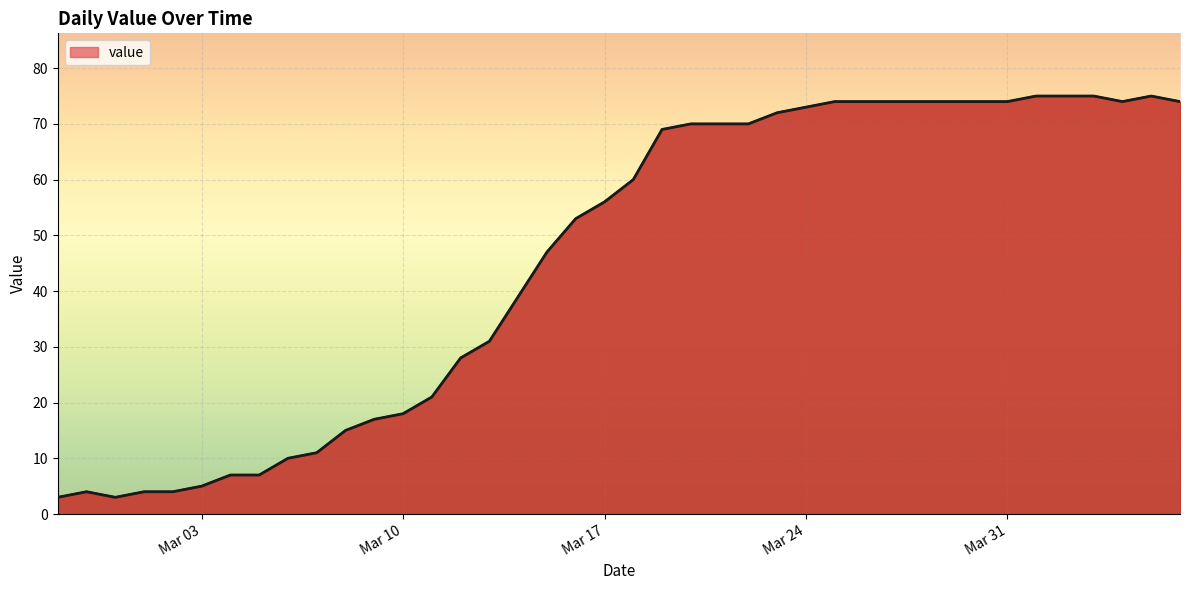

What is the difference between the maximum and minimum values?

72